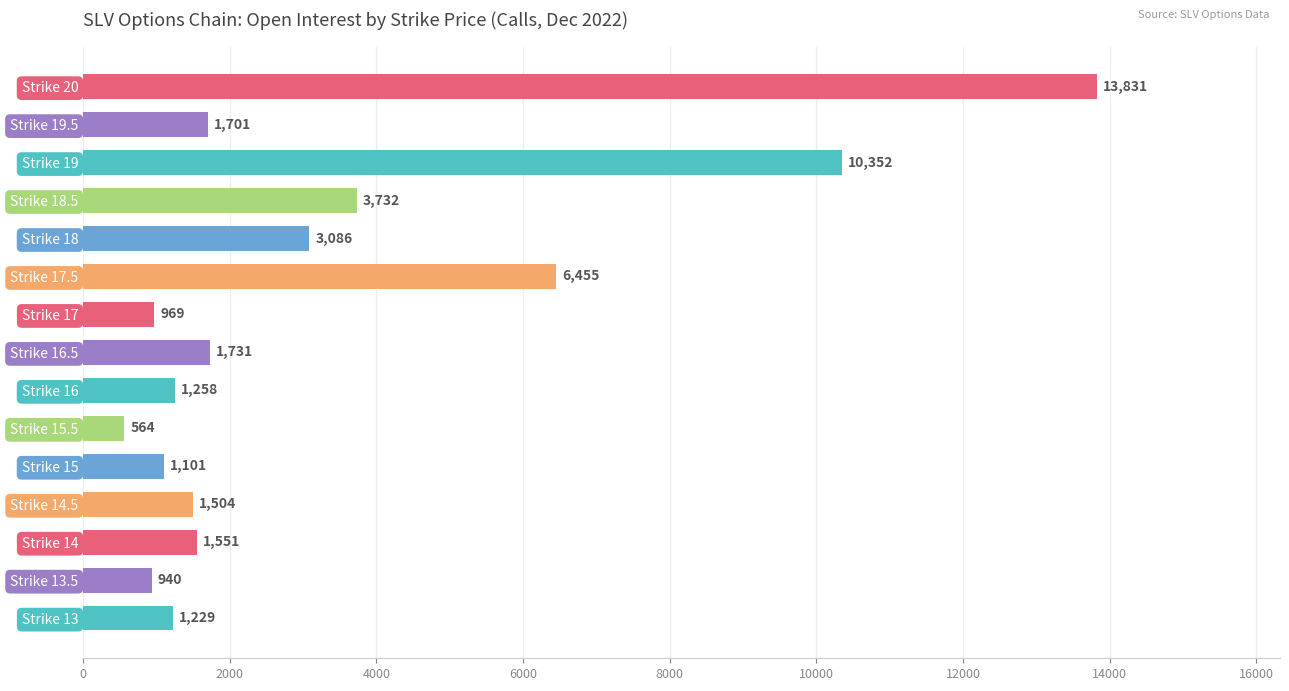

List the labels in order of value, smallest first.

Strike 15.5, Strike 13.5, Strike 17, Strike 15, Strike 13, Strike 16, Strike 14.5, Strike 14, Strike 19.5, Strike 16.5, Strike 18, Strike 18.5, Strike 17.5, Strike 19, Strike 20